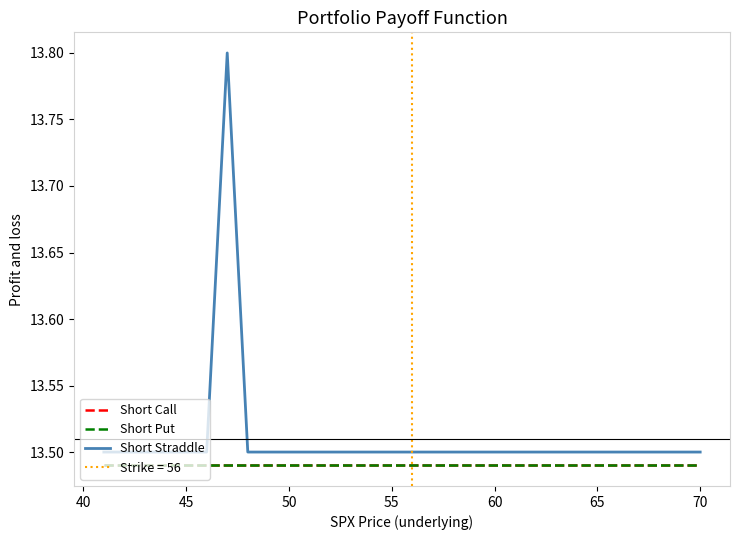

How many interior local peaks does the Short Straddle series have?

1